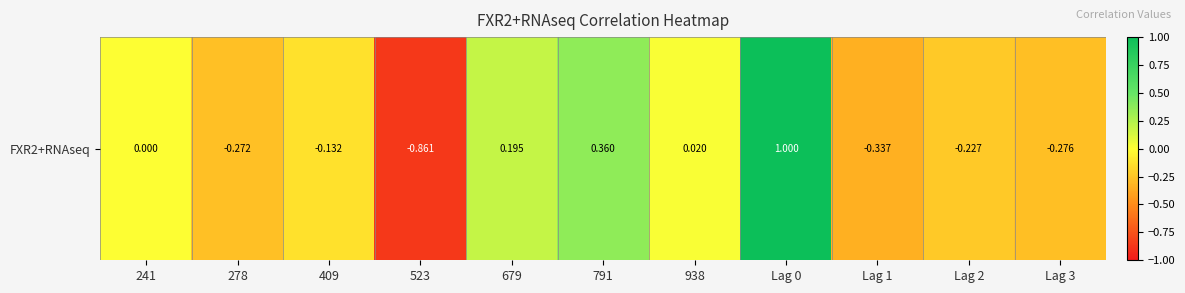

Reading left to right, what are all the values shown in this chart?

0.0	-0.3	-0.1	-0.9	0.2	0.4	0.0	1.0	-0.3	-0.2	-0.3